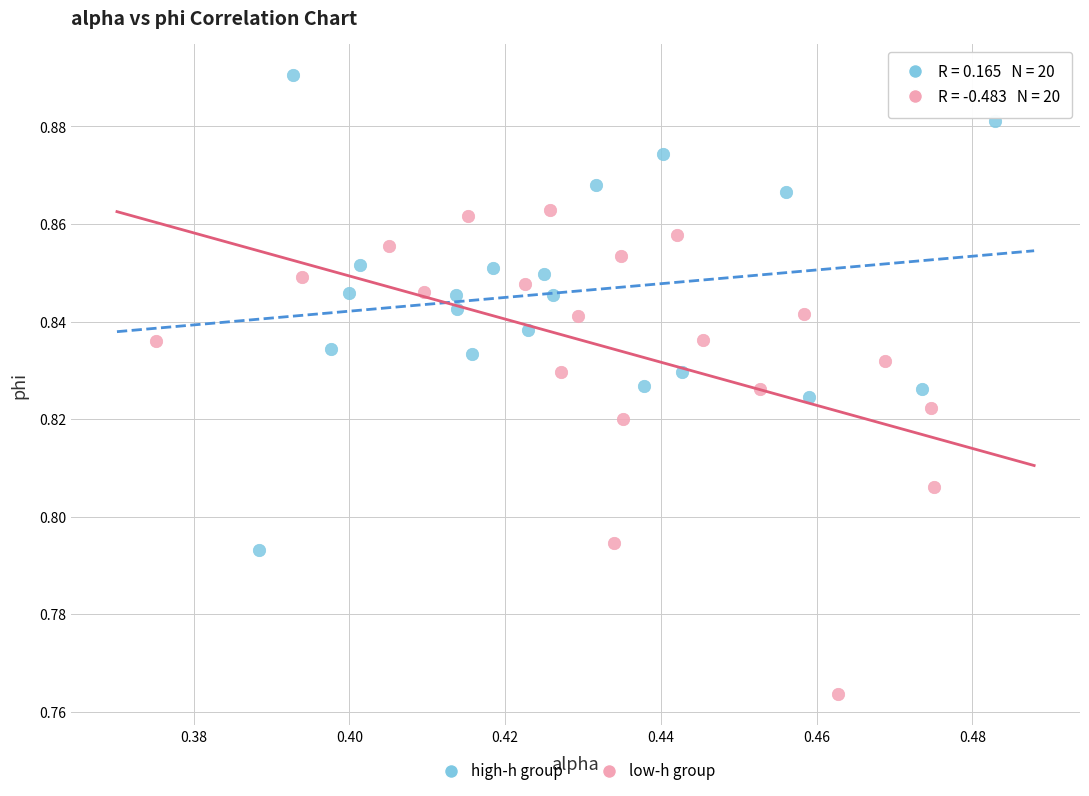

Which series reaches the maximum Y coordinate?

high-h group